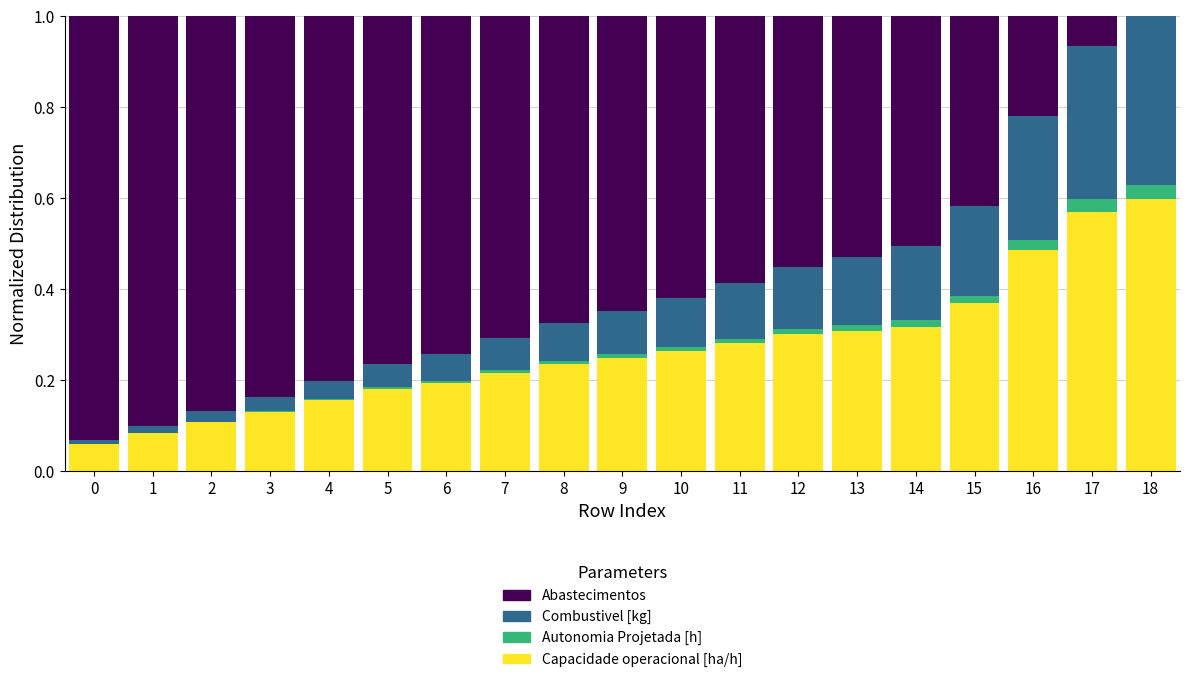

Which series has the largest total across all categories?

Abastecimentos